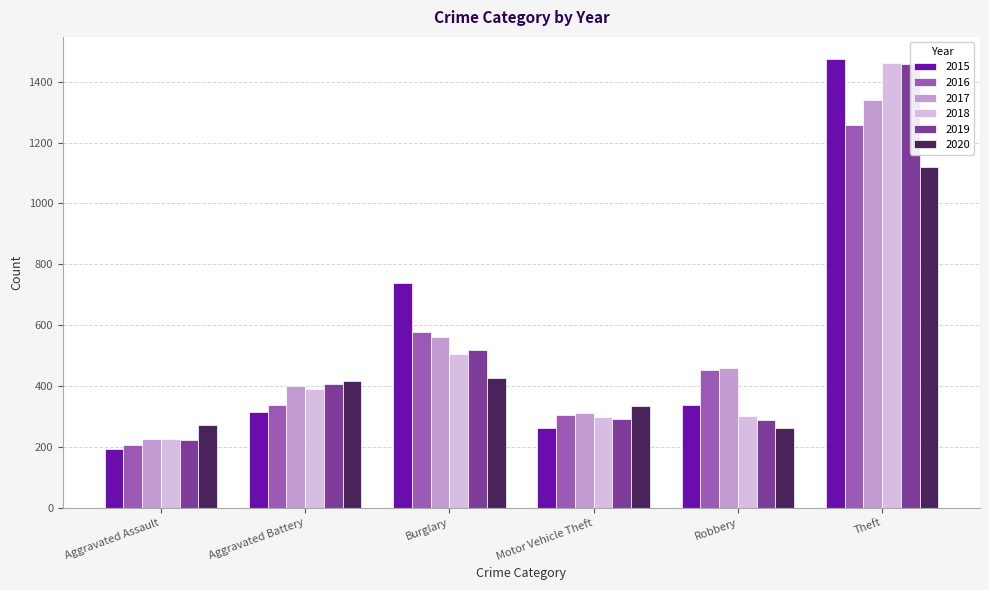

Which series changed the most between Burglary and Motor Vehicle Theft?

2015